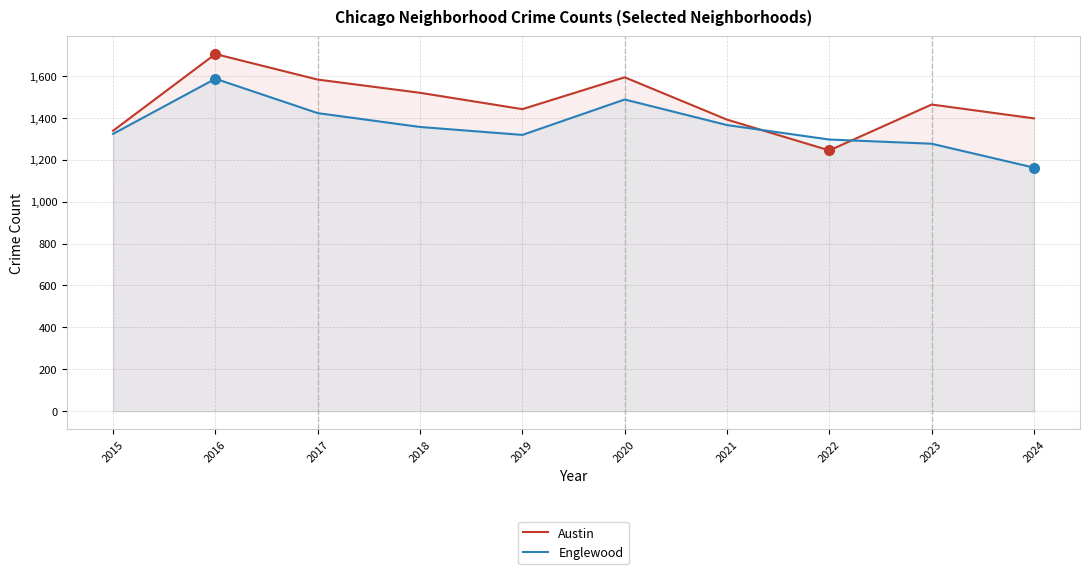

What is the value of the Englewood point at the 9th from the left?

1276